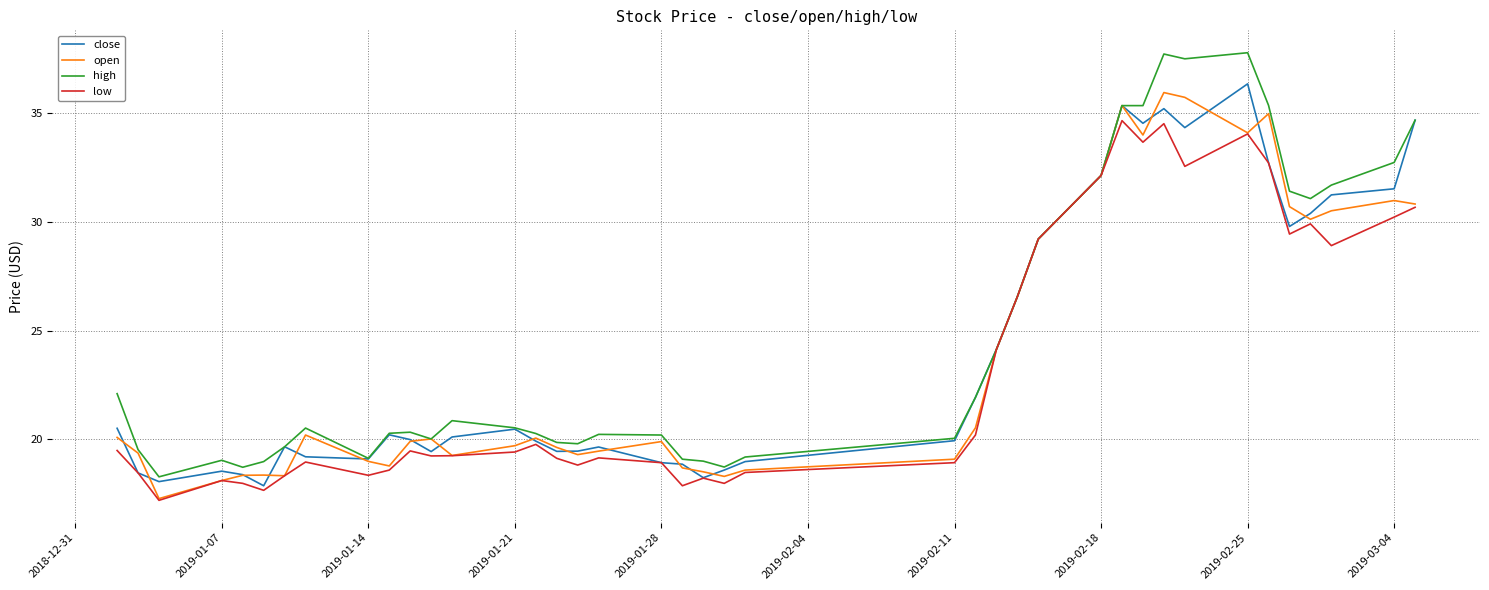

What is the minimum value for low?

17.2